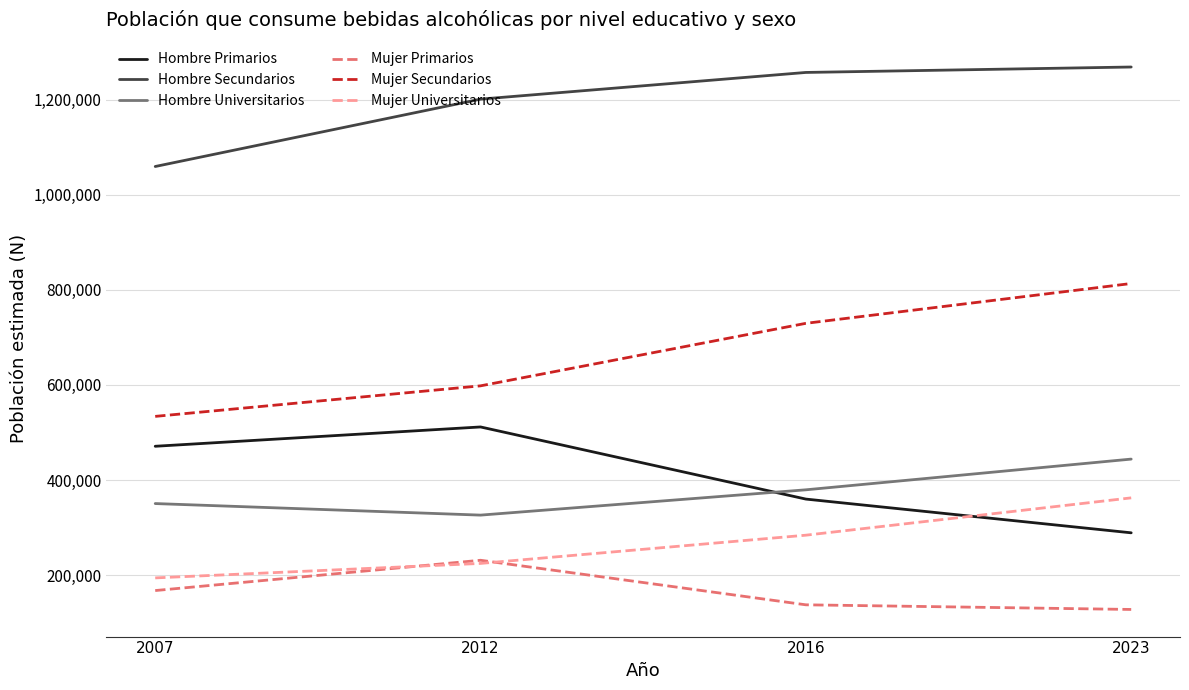

What is the greatest value displayed?

1268649